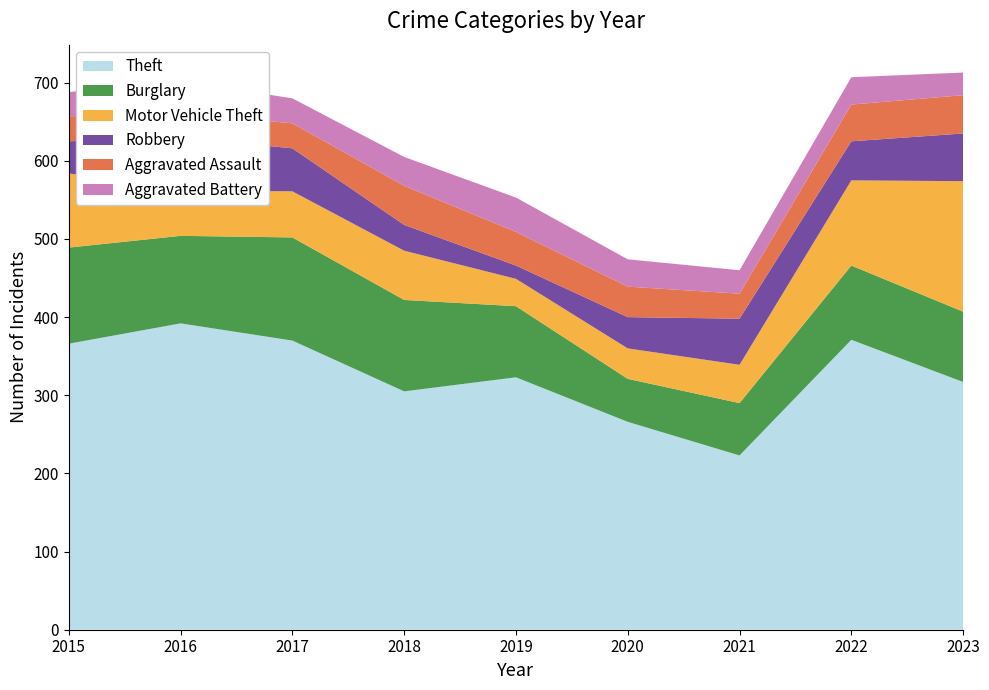

Reading right to left, extract all data points from this chart.

Theft: 317	371	223	266	323	305	370	392	366
Burglary: 90	95	67	55	91	117	132	112	123
Motor Vehicle Theft: 167	109	49	39	35	63	59	58	95
Robbery: 61	50	59	40	17	33	55	68	41
Aggravated Assault: 49	47	32	39	43	50	32	31	32
Aggravated Battery: 29	35	30	35	44	37	32	41	31